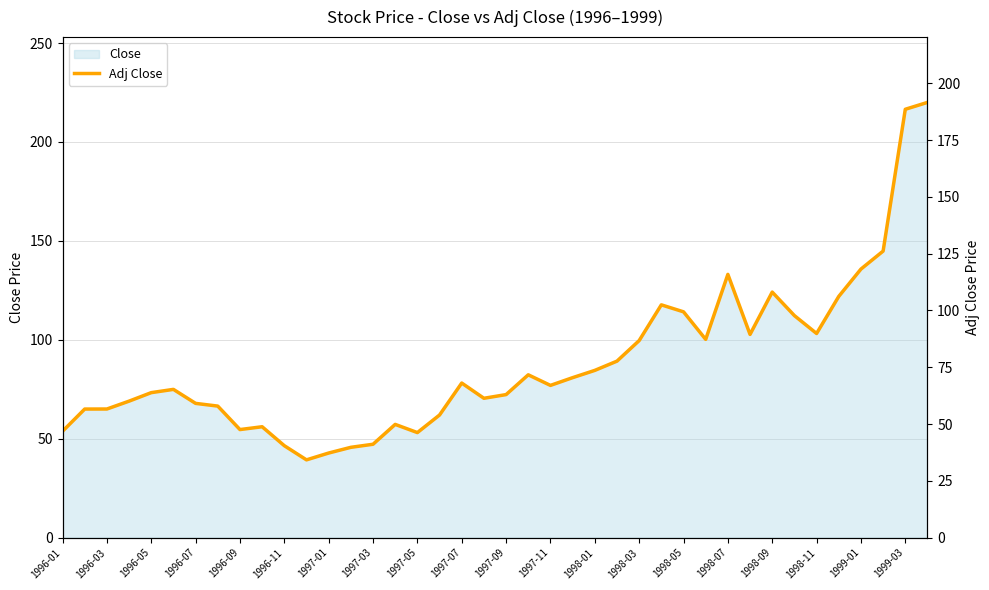

What is the average value?

76.7